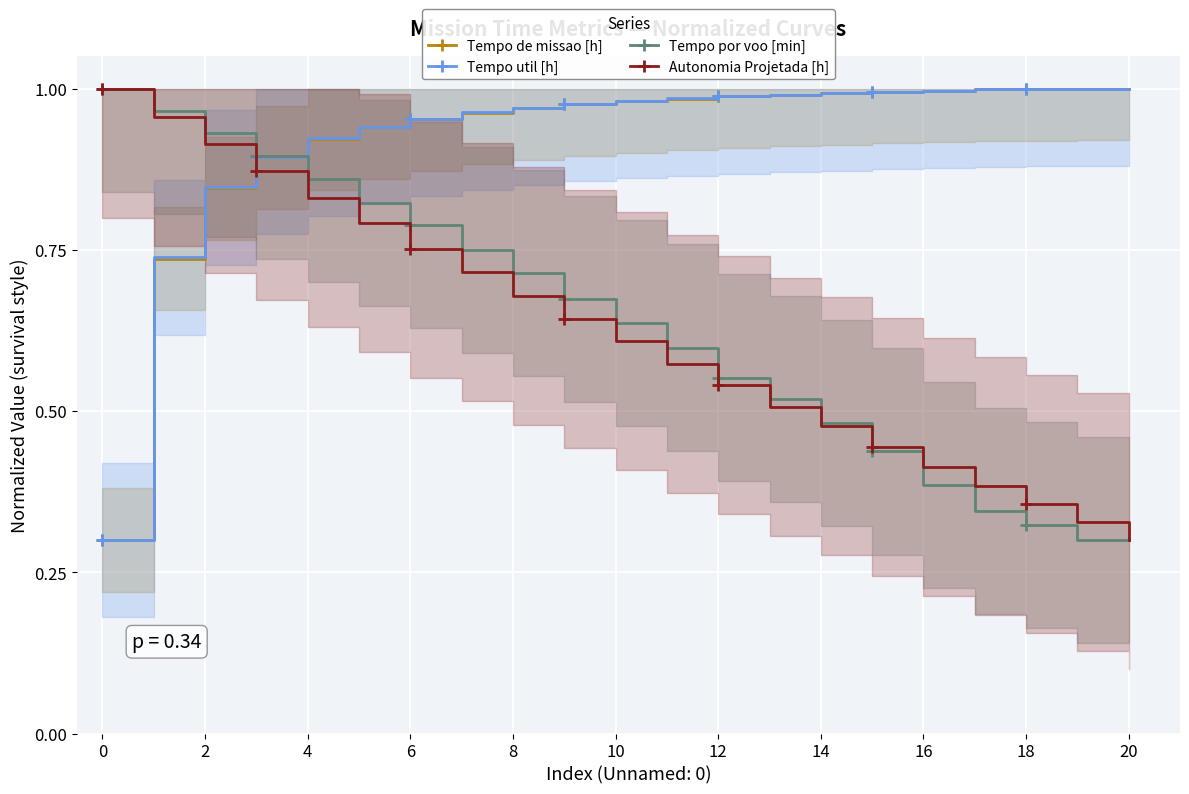

How many lines are shown in the chart?

4